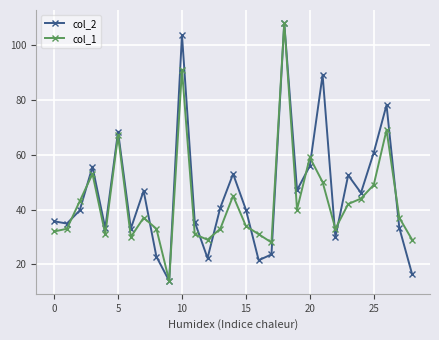

True or false: col_2 has more than 0 points higher than both neighbors.

True